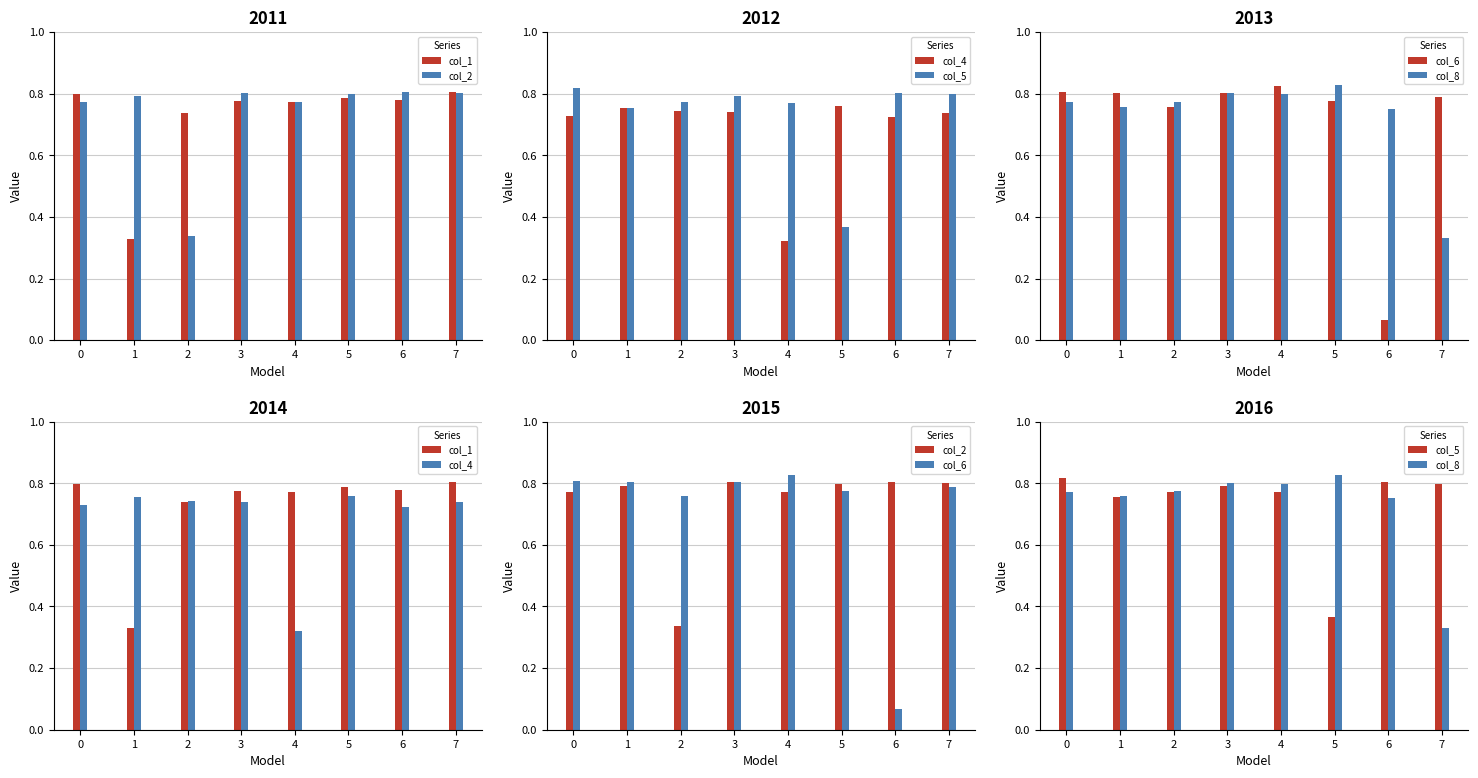

What is the difference between the maximum and second lowest values in the col_1 series?

0.1